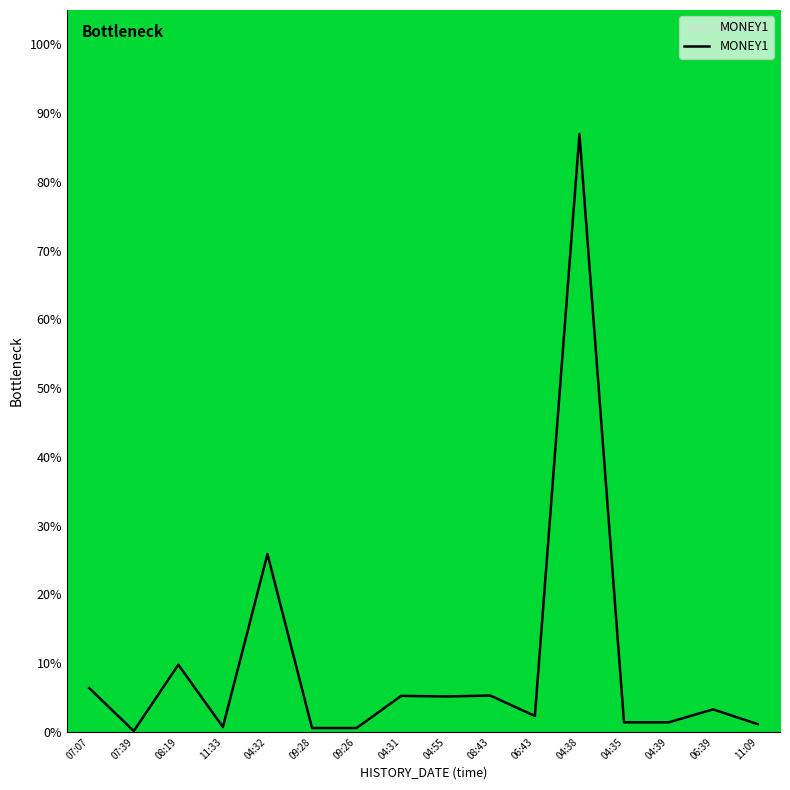

Where is the first local minimum?

07:39